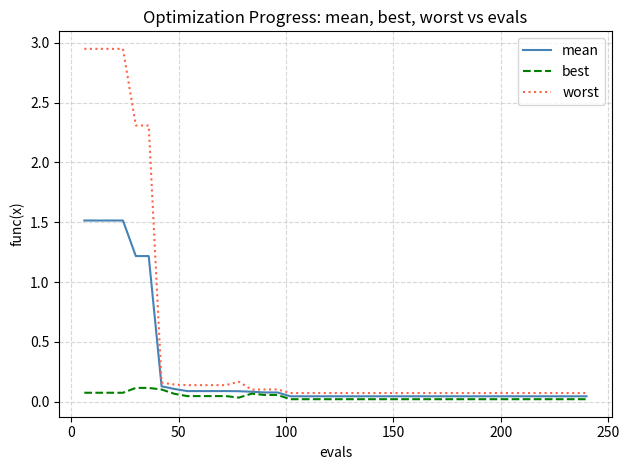

Which series has the largest range (max minus min)?

worst